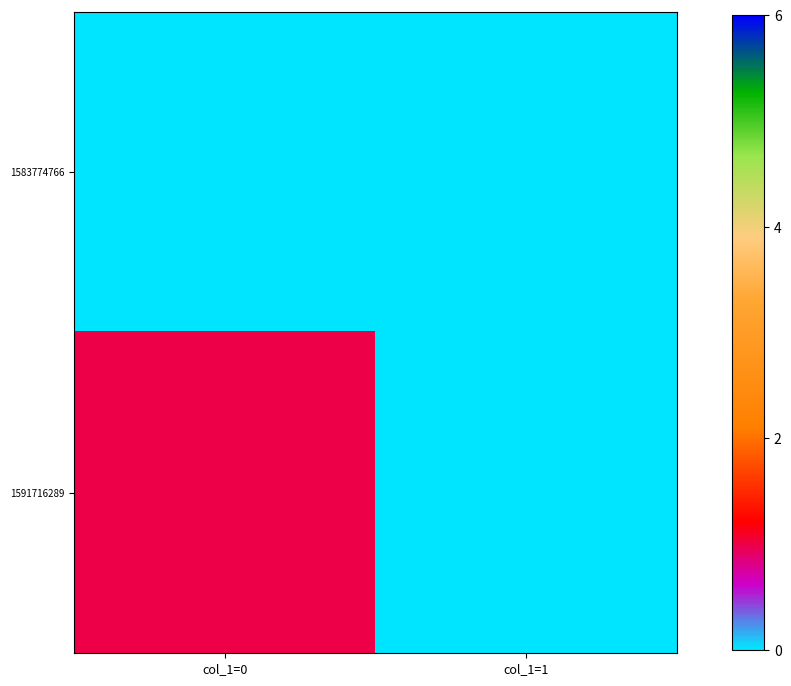

Rank the series by their maximum value, from highest to lowest.

1591716289, 1583774766